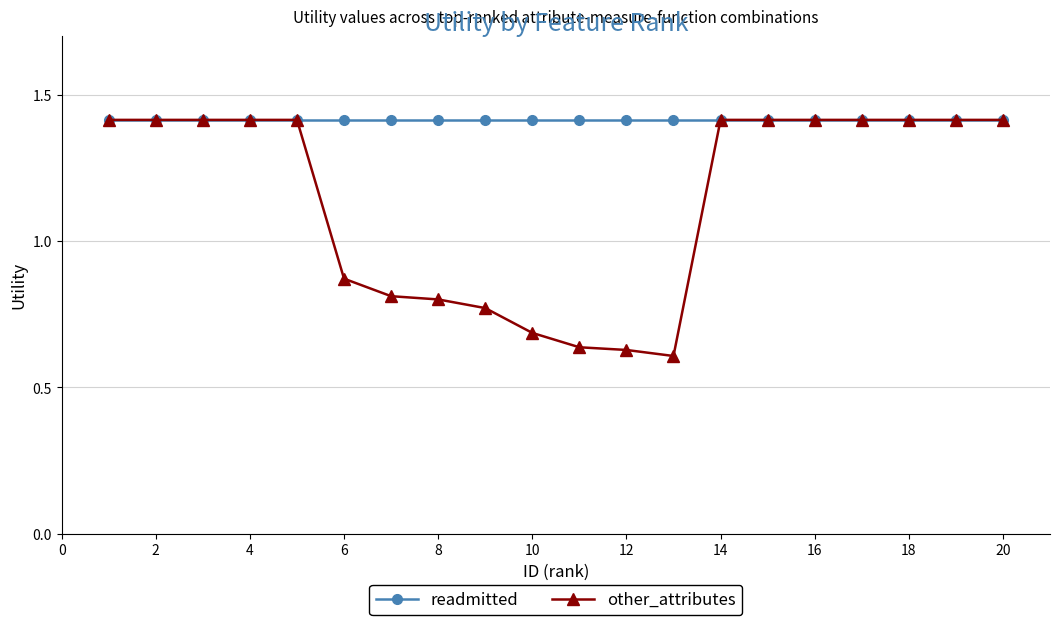

Which series has the widest spread of values?

other_attributes